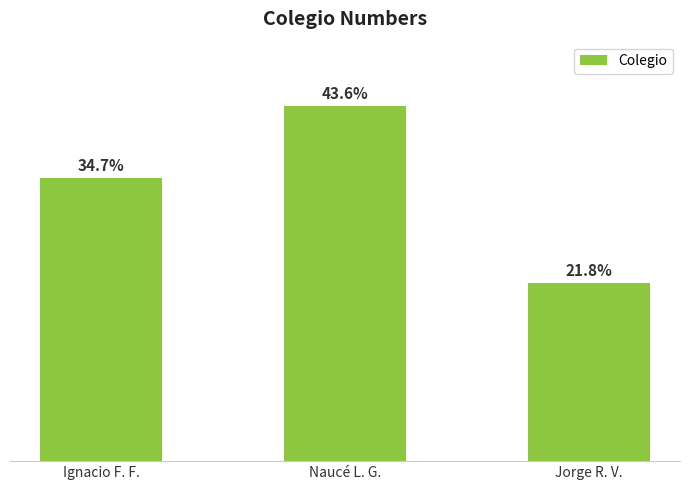

True or false: the data shows 509 at Ignacio F. F..

False